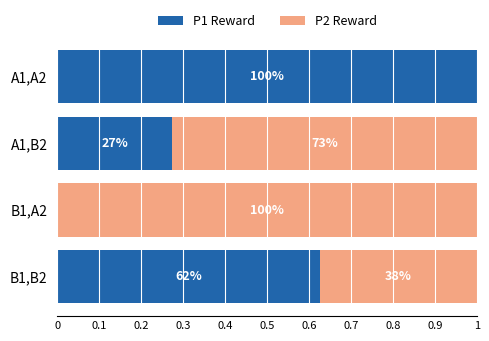

What is the sum of all P1 Reward values?

1.9